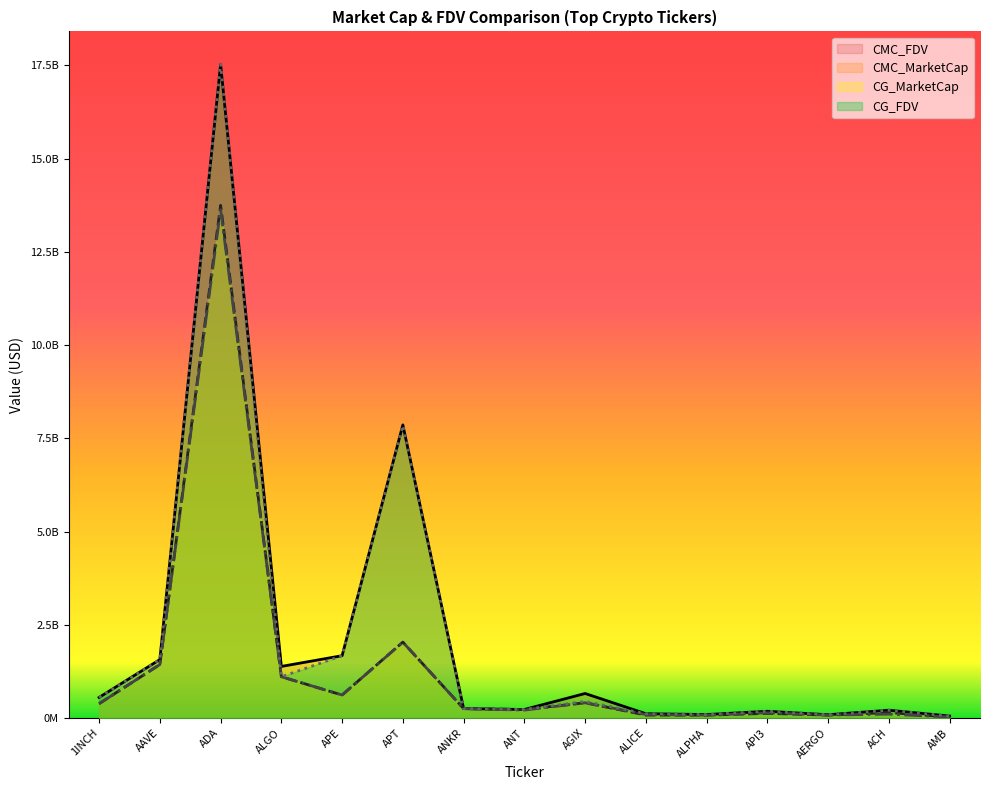

What position from the left is ALGO?

4